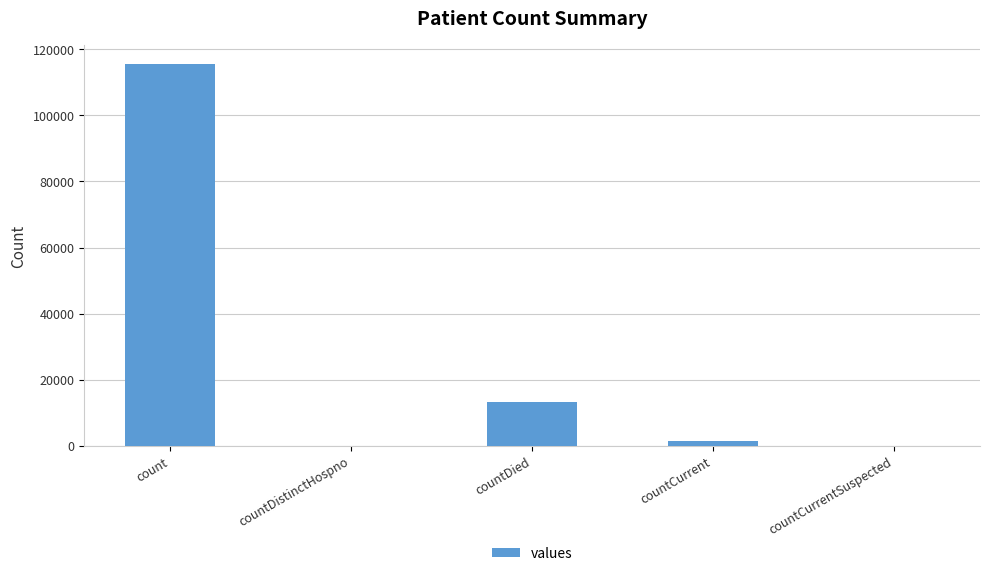

The chart shows a value of 52358 at count. True or false?

False